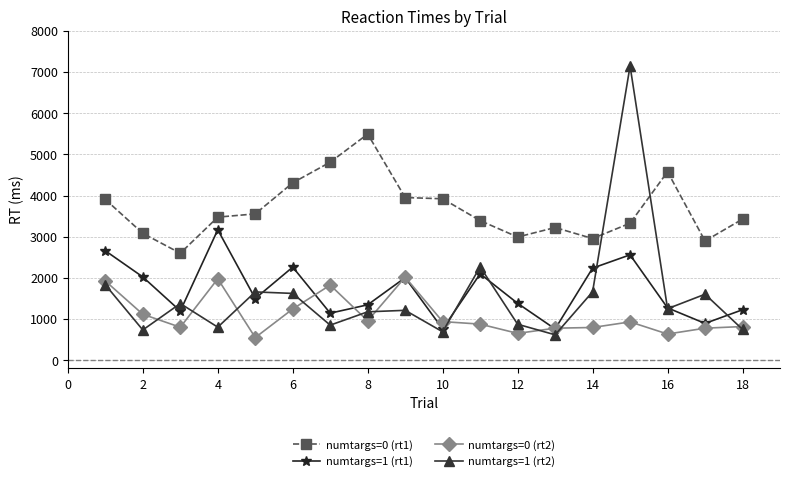

Which series has the largest total across all categories?

numtargs=0 (rt1)